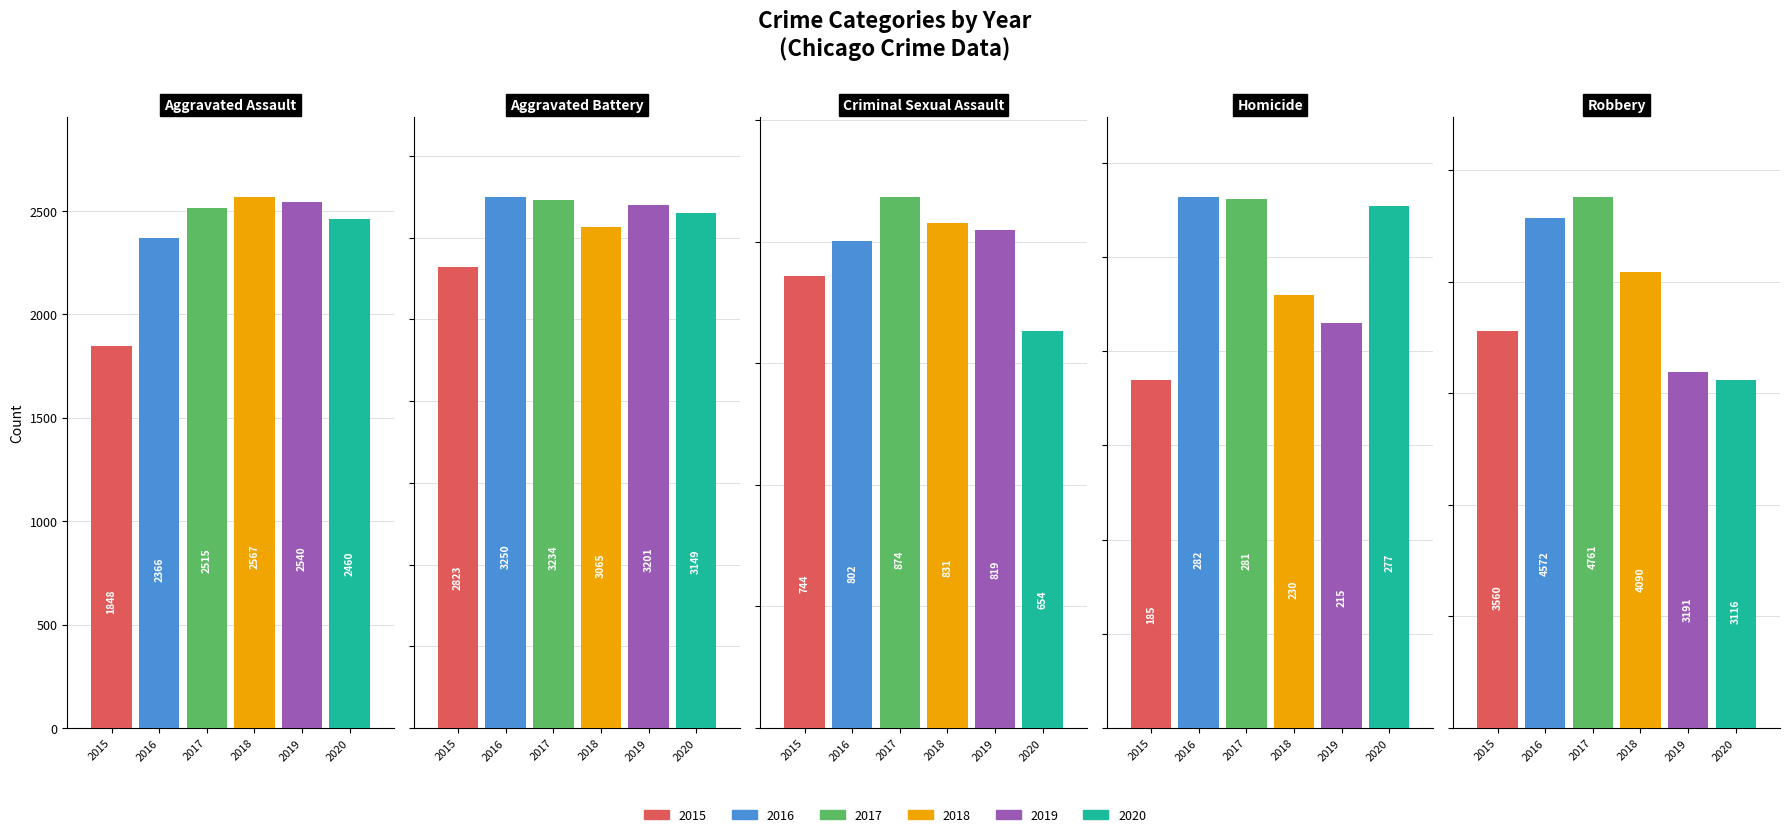

What is the difference between the maximum and minimum values in the 2015 series?

3375